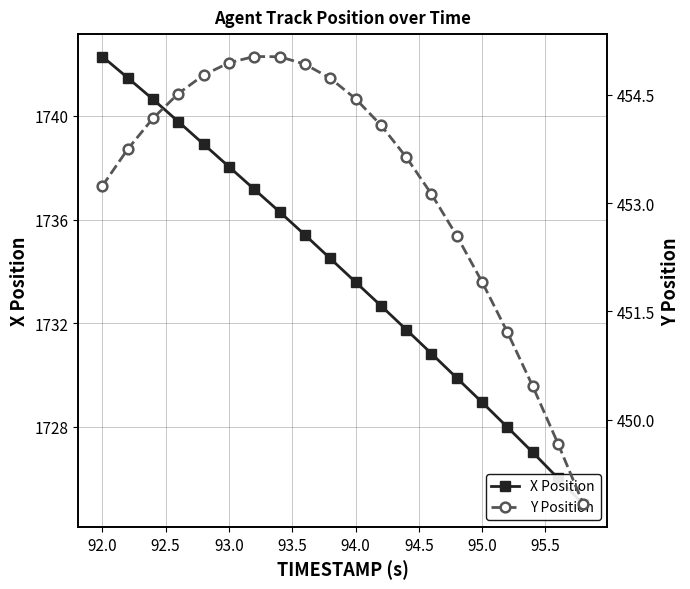

In Y Position, how many points are higher than both neighbors (excluding endpoints)?

1